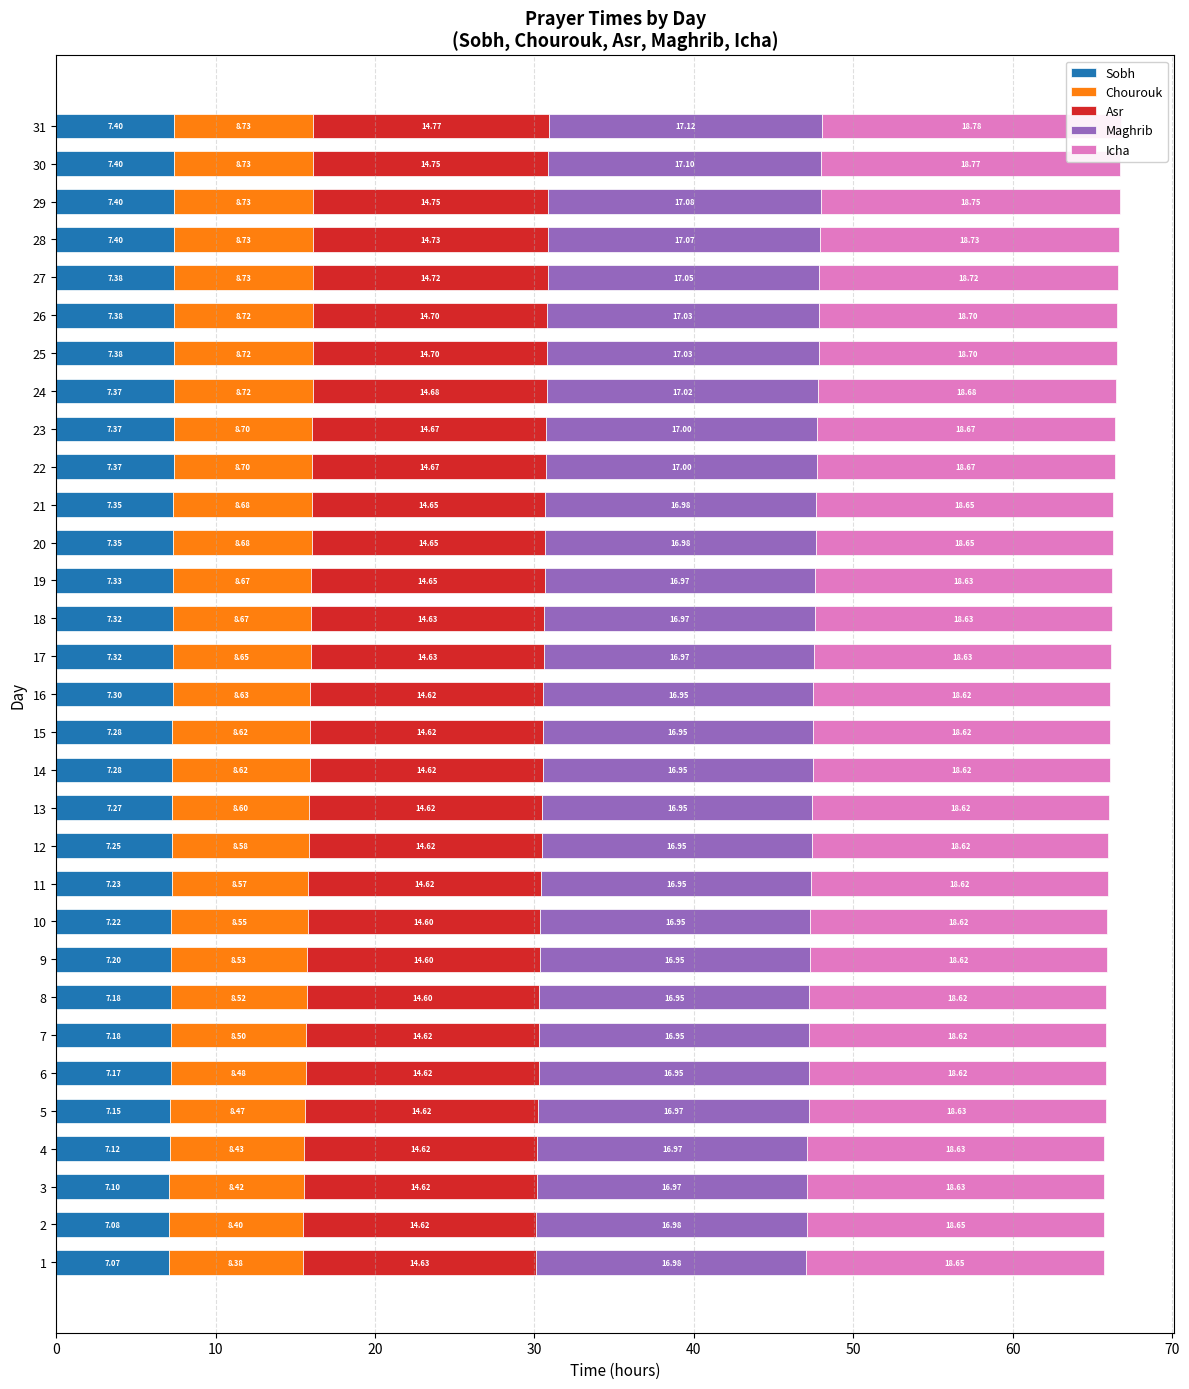

Is the value of Maghrib at 26 greater than the value of Sobh at 20?

Yes